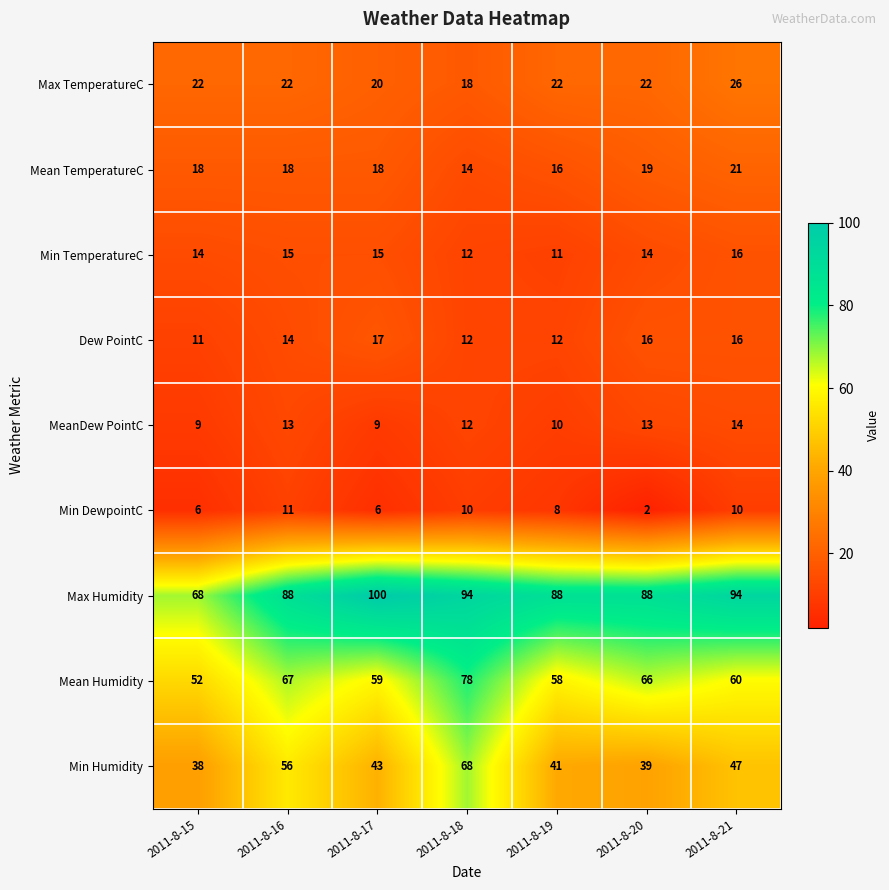

What is the sum of the Min DewpointC values at 2011-8-21 and 2011-8-20?

12